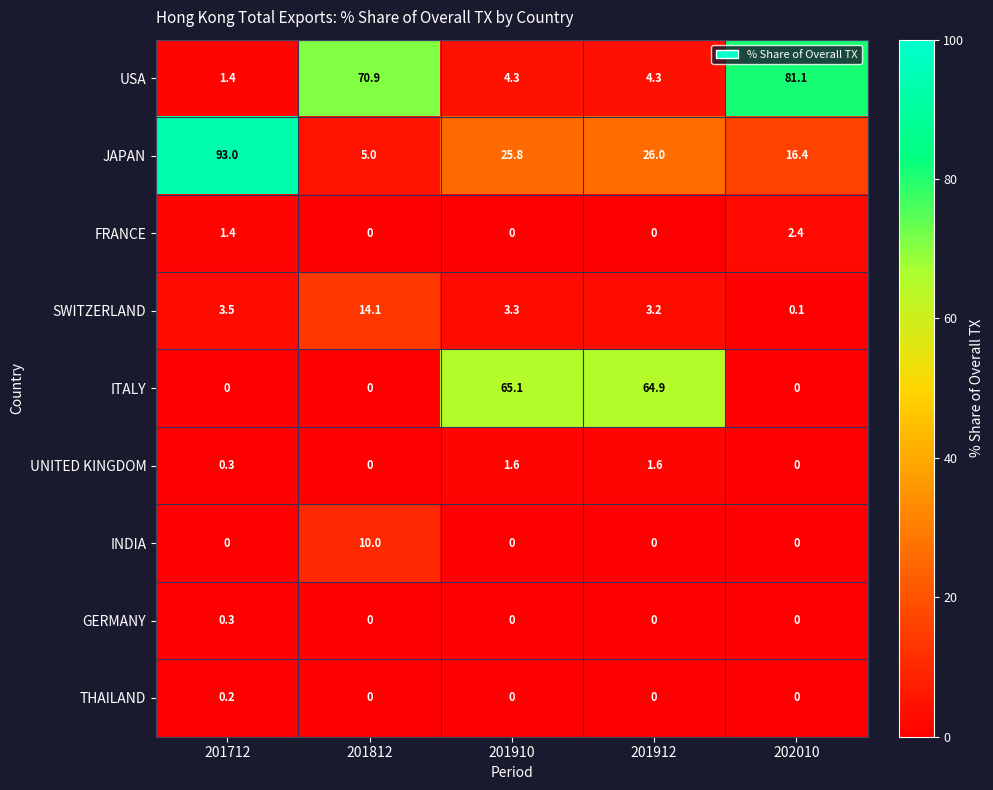

List the series in order of their peak value, lowest first.

THAILAND, GERMANY, UNITED KINGDOM, FRANCE, INDIA, SWITZERLAND, ITALY, USA, JAPAN